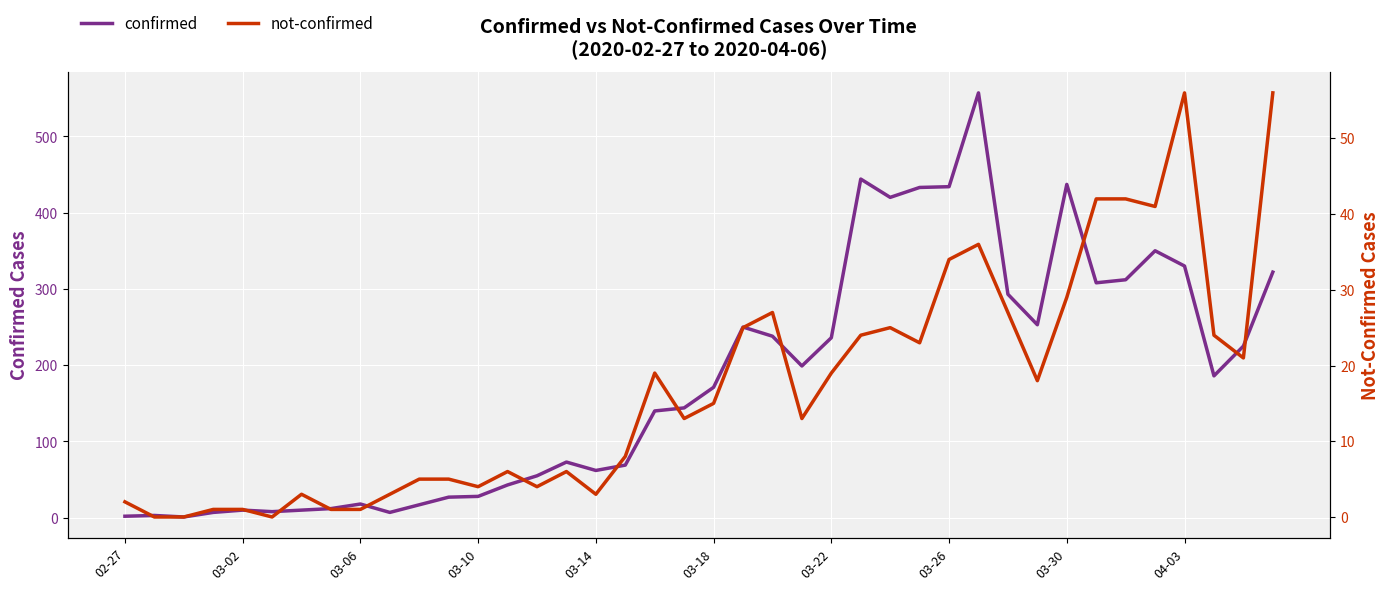

What is the lowest value of the confirmed series?

1